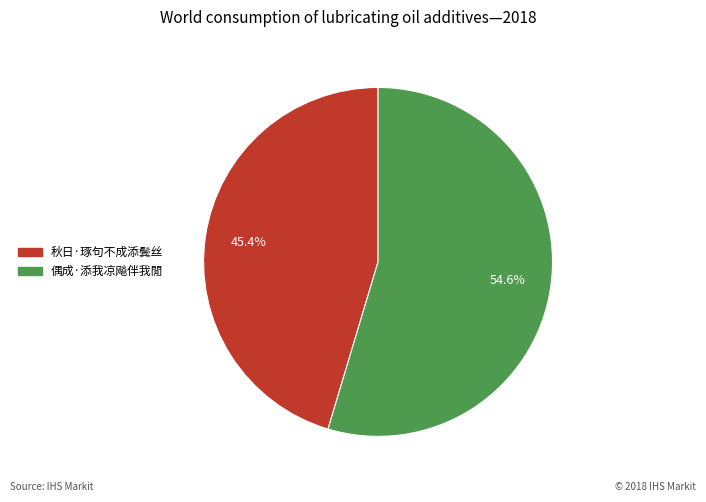

How many slices are in this pie chart?

2